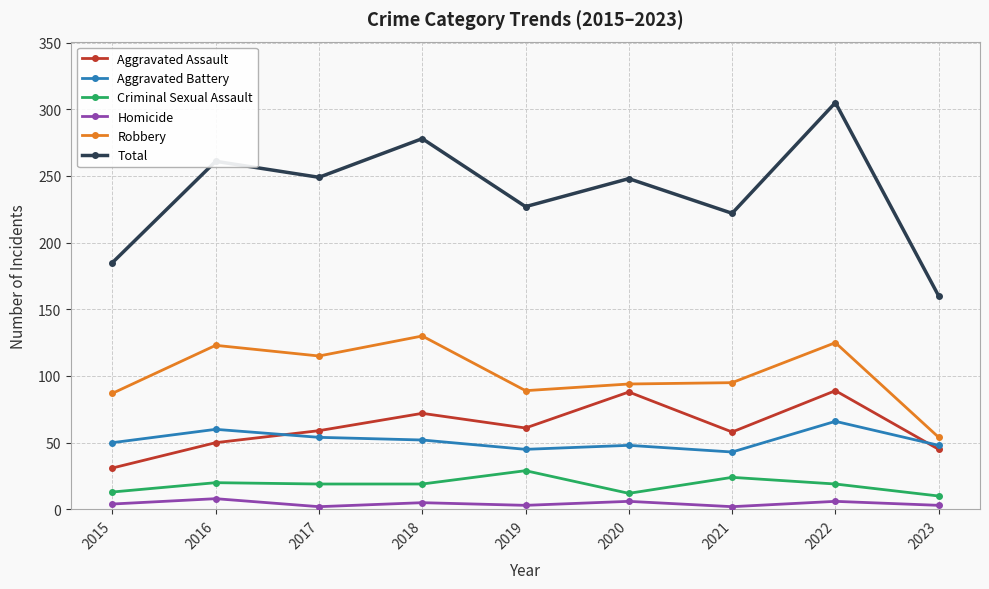

At which label does Total reach its peak?

2022